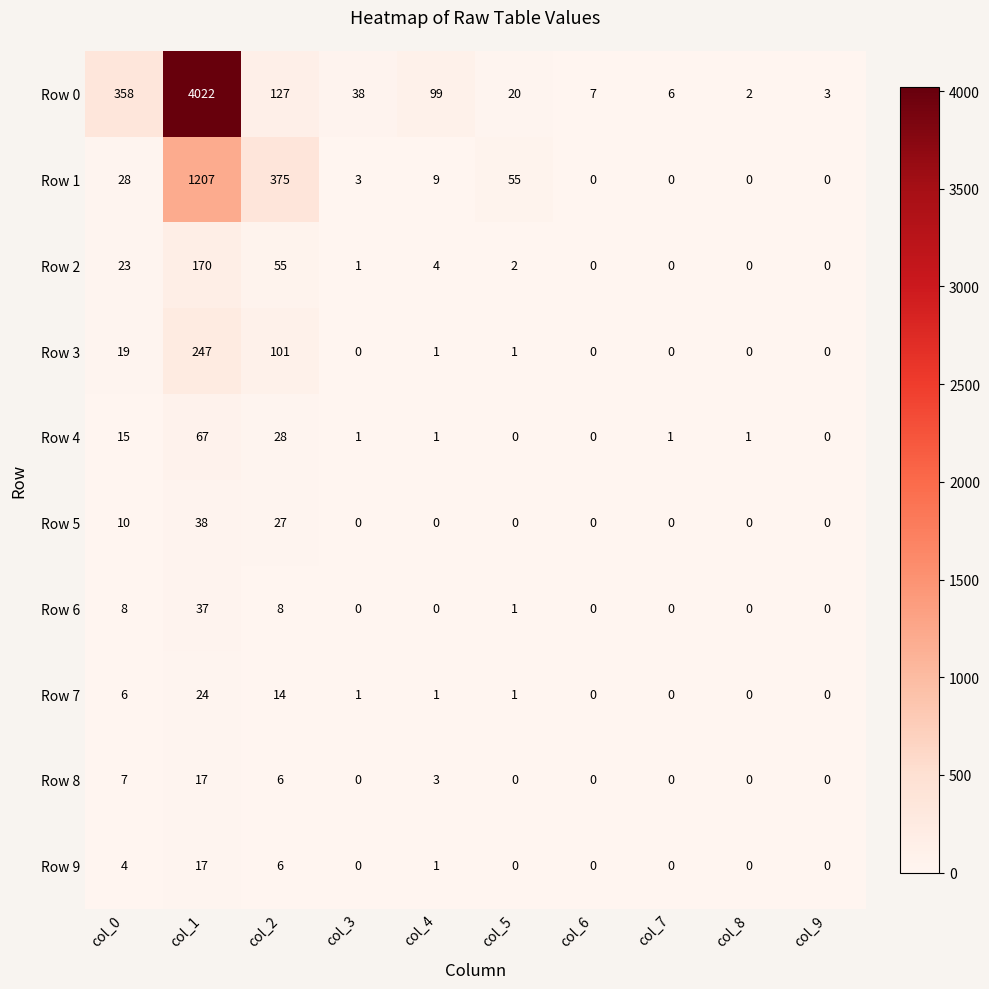

Which series has the largest range (max minus min)?

Row 0